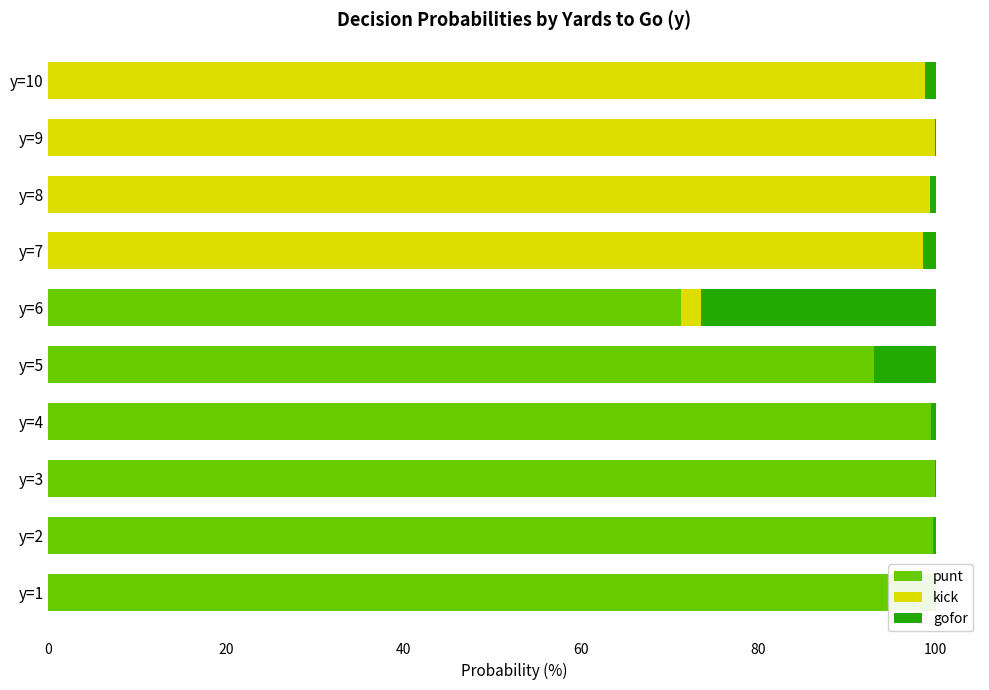

The kick series shows 0.0 at y=1. True or false?

True